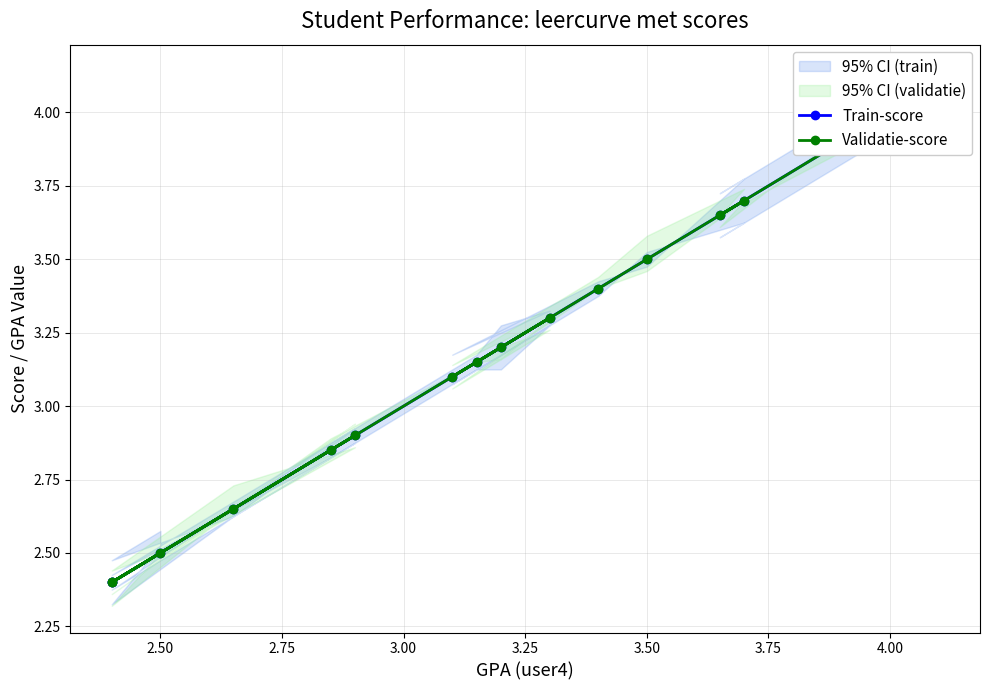

Where is Validatie-score nearest to the value 3?

3.00